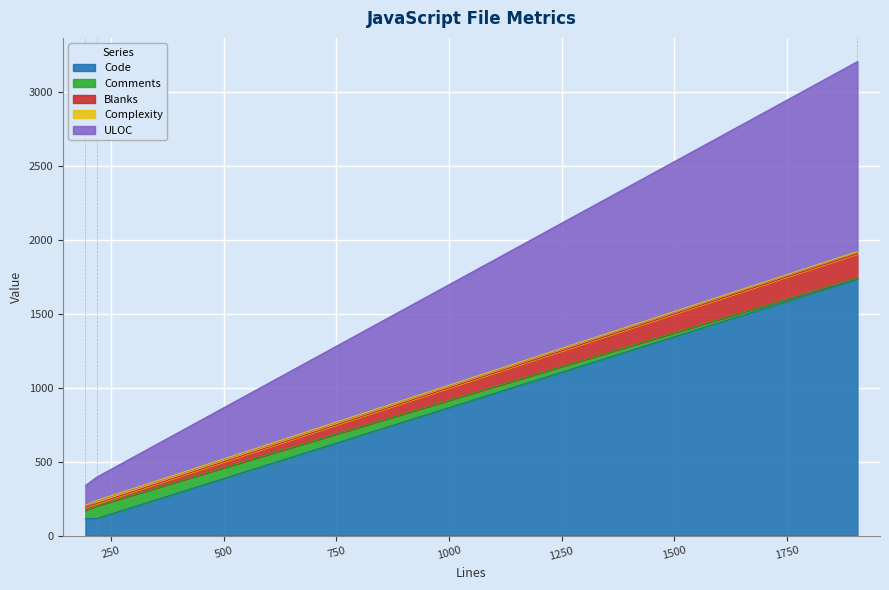

What is the smallest value displayed?

9